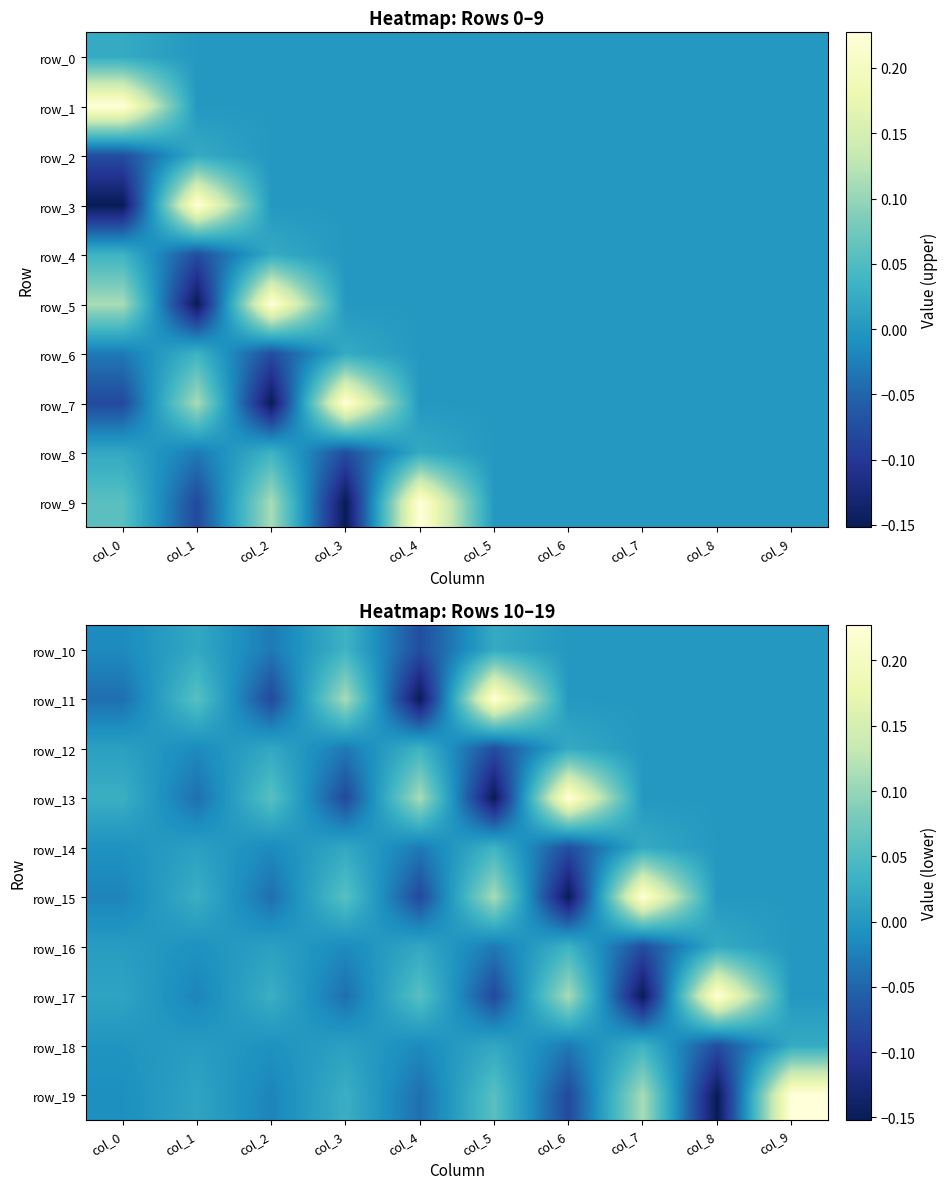

The row_0 series shows 0.0 at col_9. True or false?

True